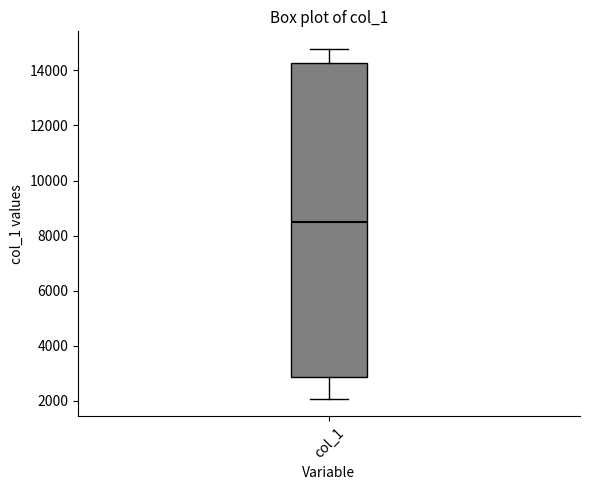

Where is the upper edge of the box for col_1 on the y-axis? The values are not printed on the chart, so give them approximately, as read against the axis.

14200